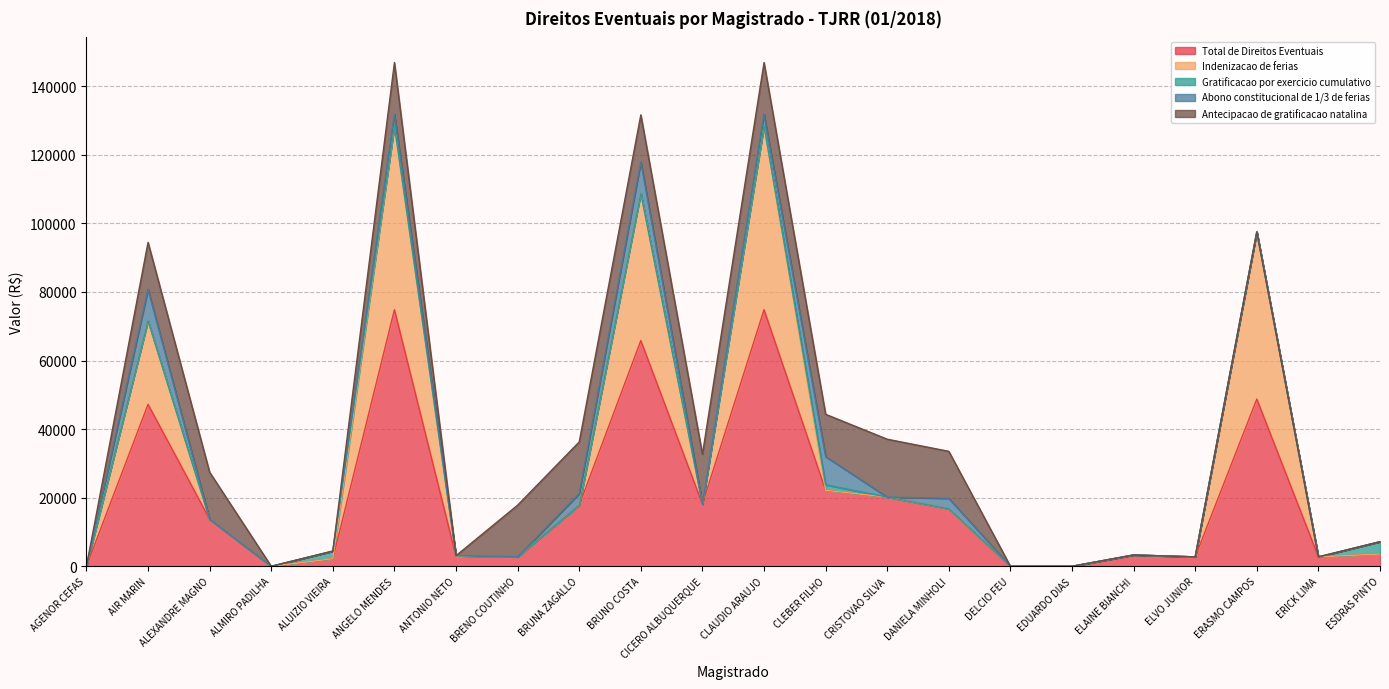

Which series has the widest spread of values?

Total de Direitos Eventuais